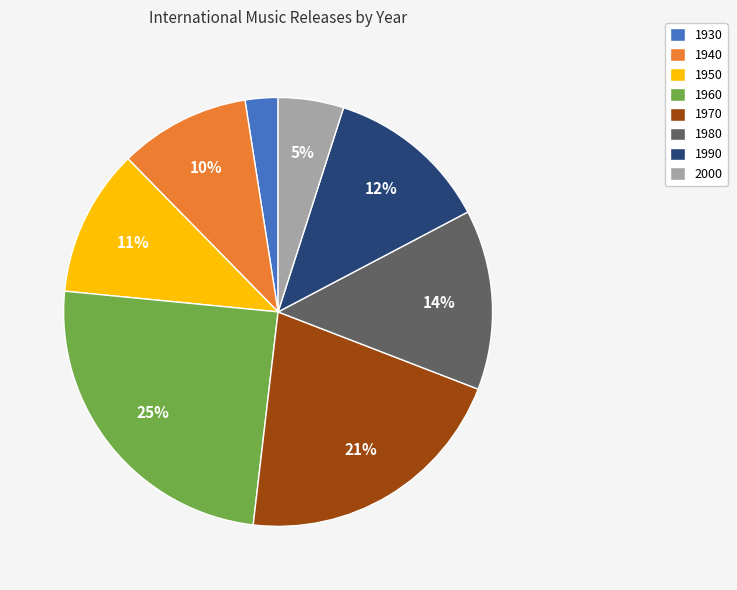

Do 1940 and 1980 together represent more than half of the pie?

No